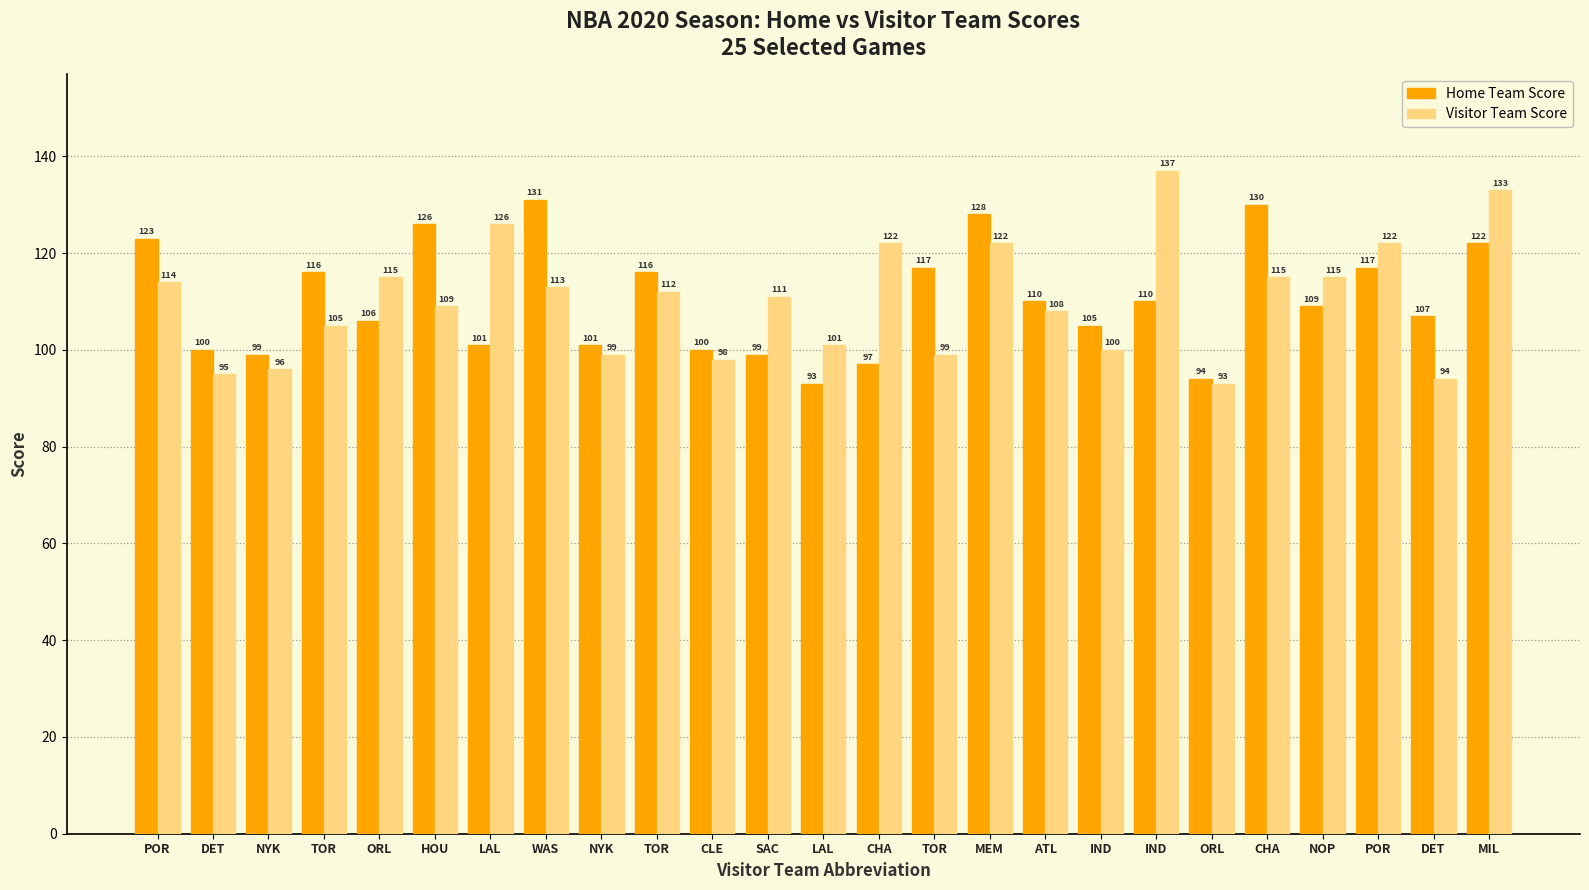

What is the spread (max minus min) of values at MEM?

6